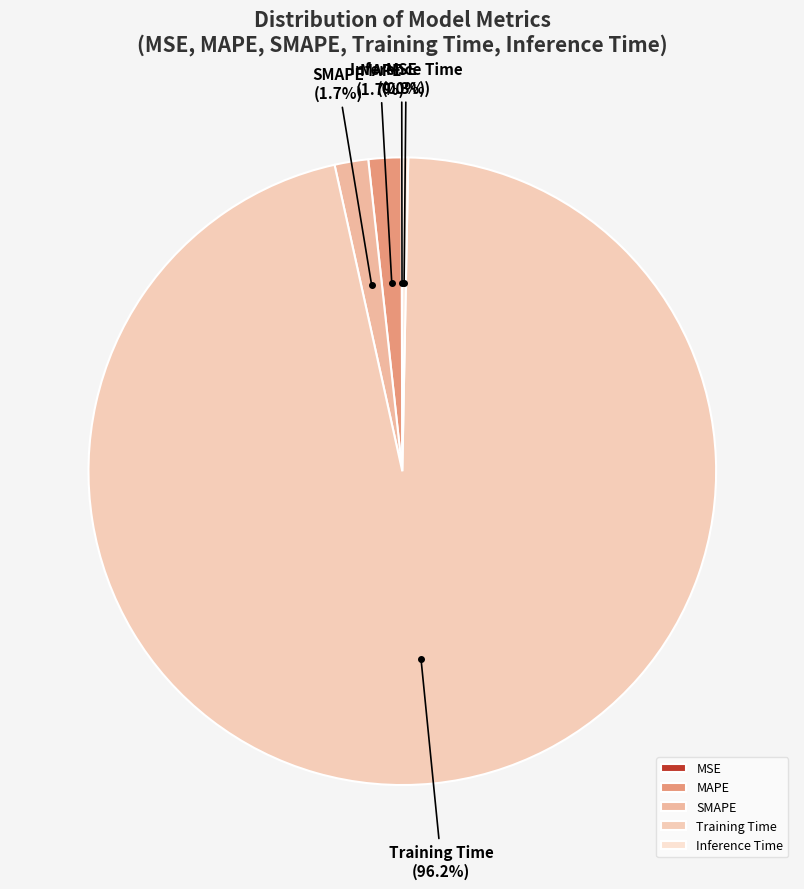

Between Inference Time and SMAPE, which is larger?

SMAPE